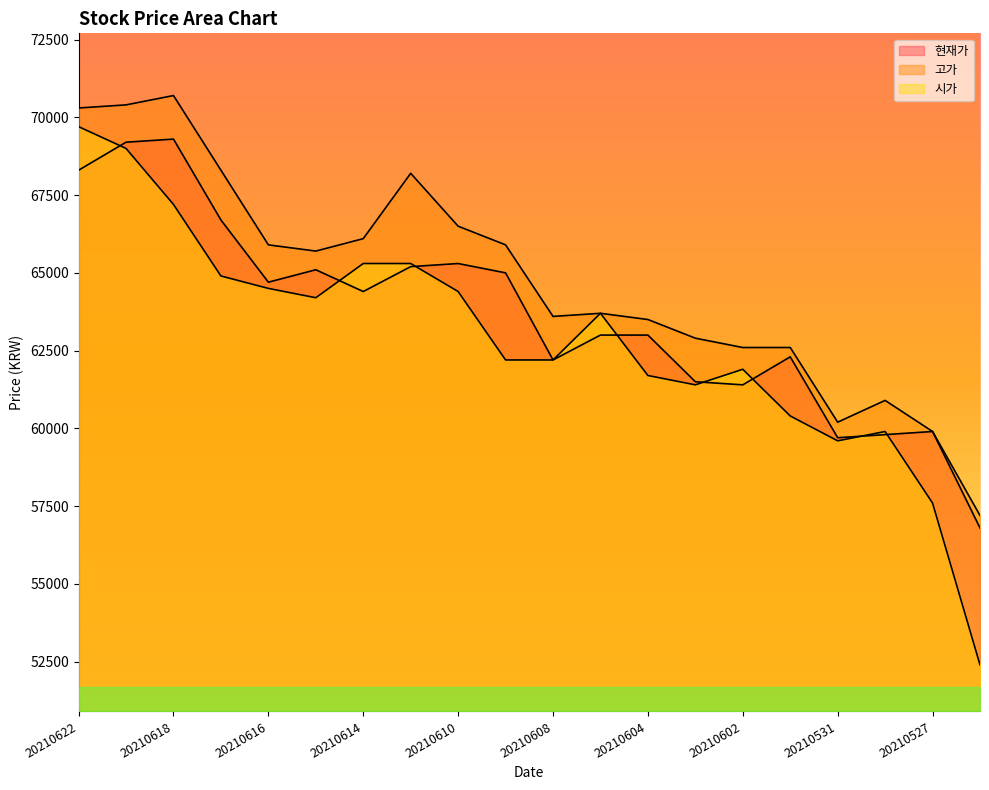

Reading left to right, transcribe all the data shown in this chart.

현재가: 68300	69200	69300	66700	64700	65100	64400	65200	65300	65000	62200	63000	63000	61500	61400	62300	59700	59800	59900	56800
고가: 70300	70400	70700	68300	65900	65700	66100	68200	66500	65900	63600	63700	63500	62900	62600	62600	60200	60900	59900	57200
시가: 69700	69000	67200	64900	64500	64200	65300	65300	64400	62200	62200	63700	61700	61400	61900	60400	59600	59900	57600	52400